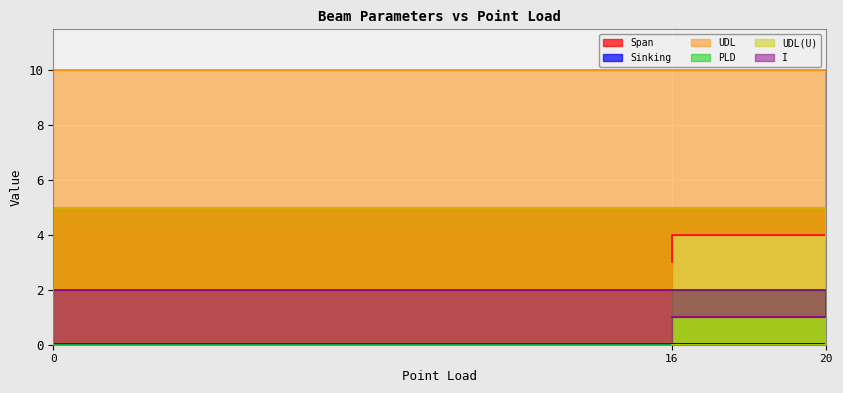

How many Span values are between 3 and 5?

3